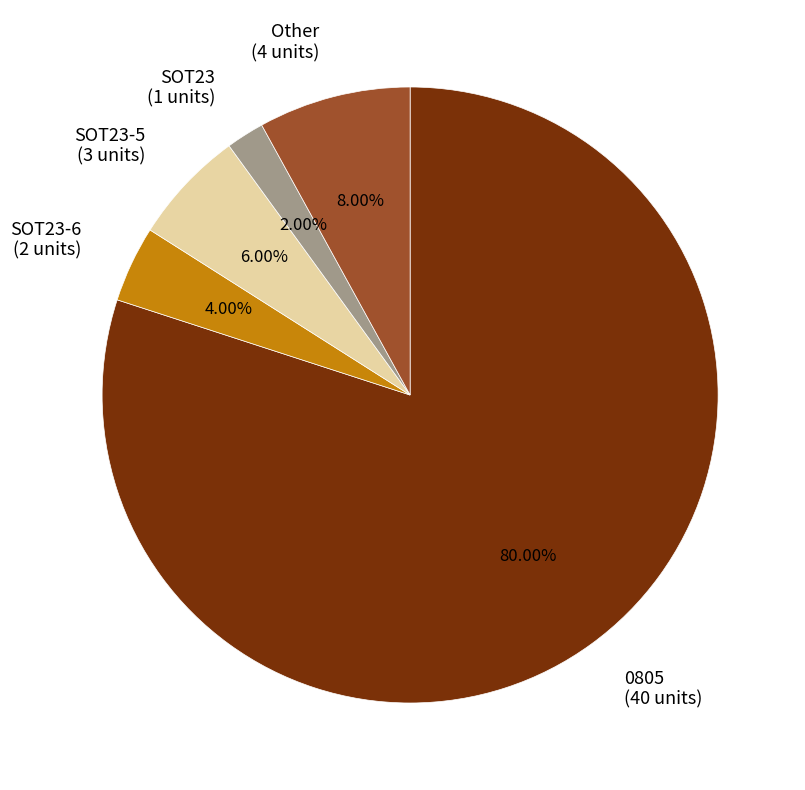

To the nearest percent, what percentage of the pie is SOT23-5?

6%